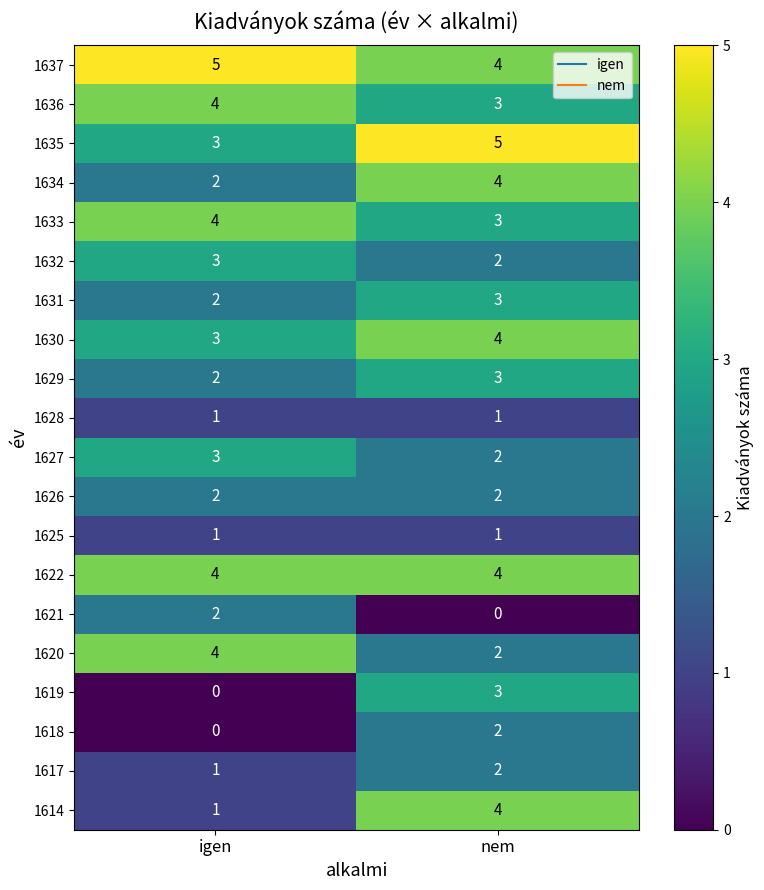

How many distinct data groups are displayed?

20